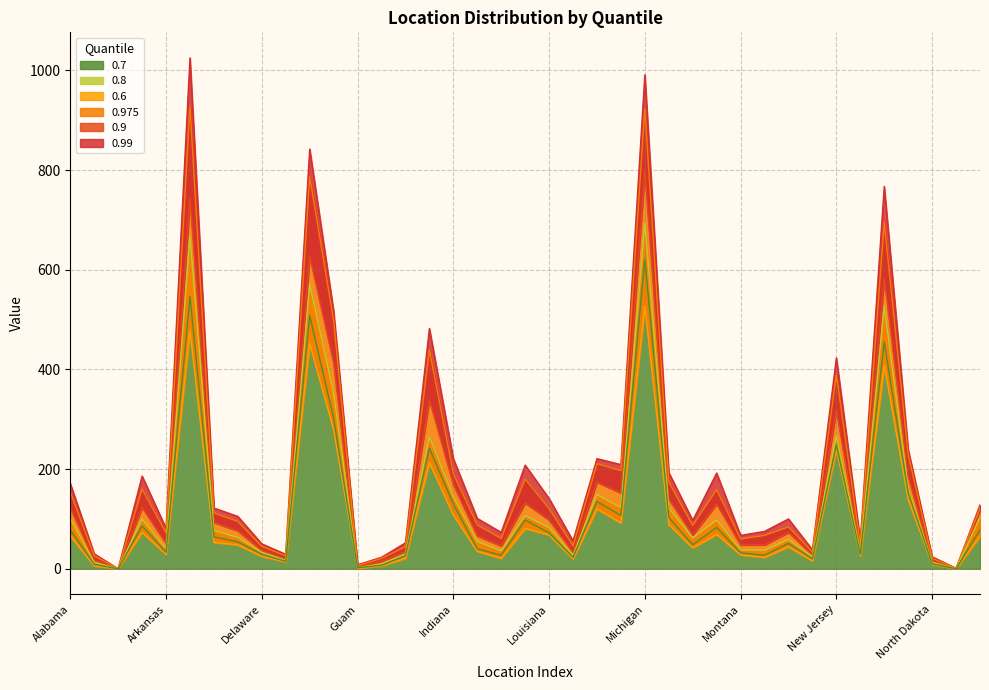

Where does the 0.975 series first go above 95?

Alabama